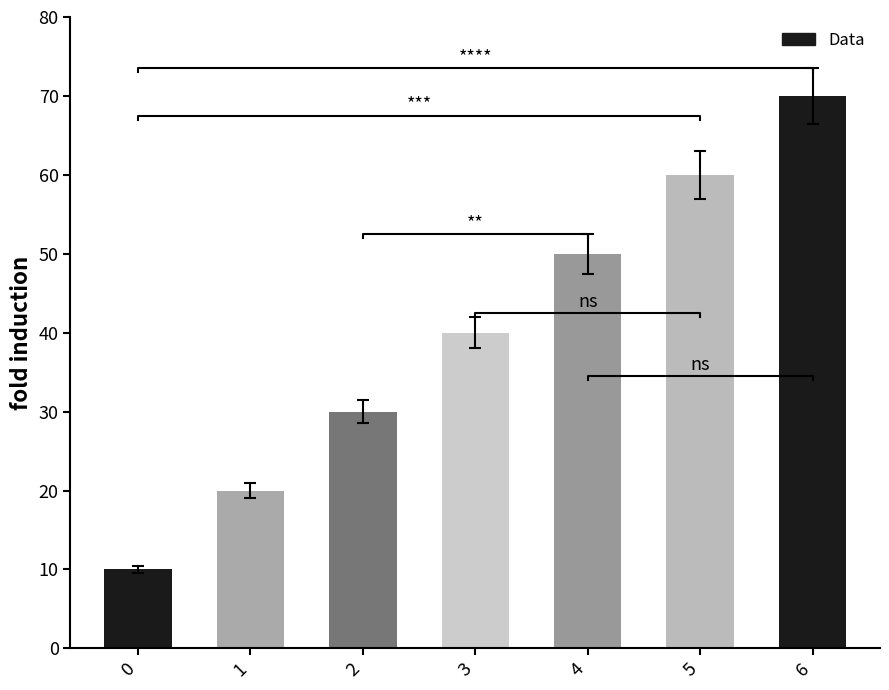

The chart shows a value of 10 at 0. True or false?

True